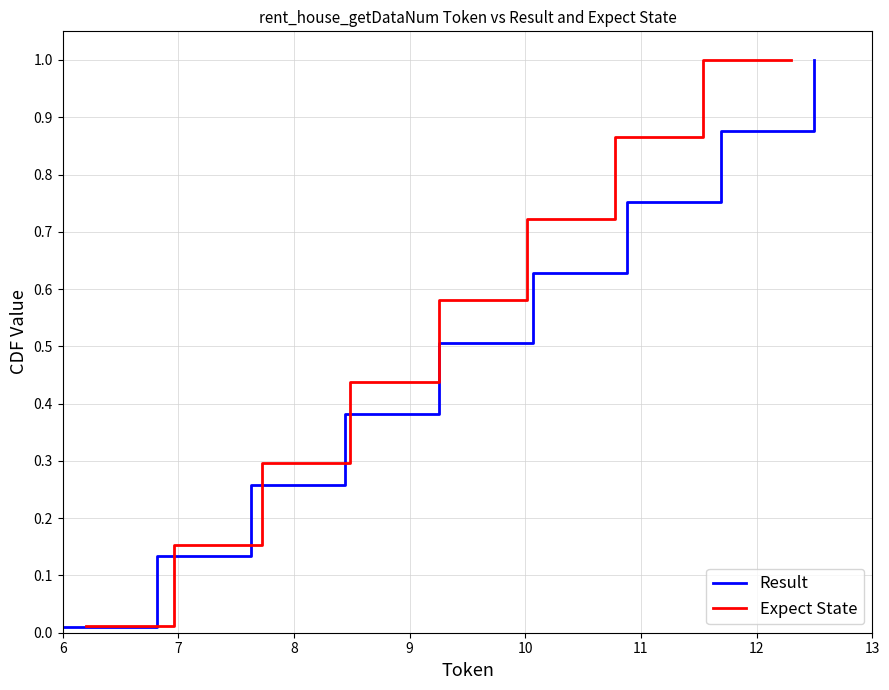

Which has a higher value, 13 or 8?

8